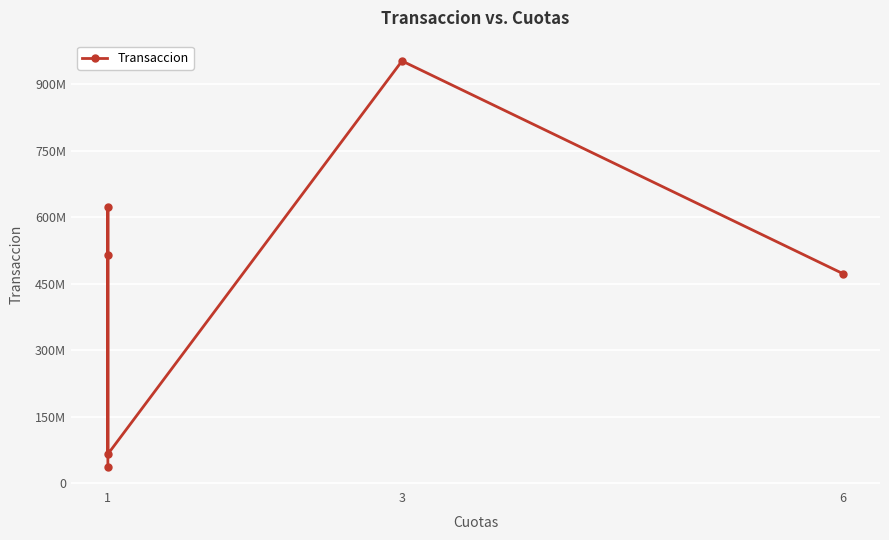

Count the number of data series in this chart.

1